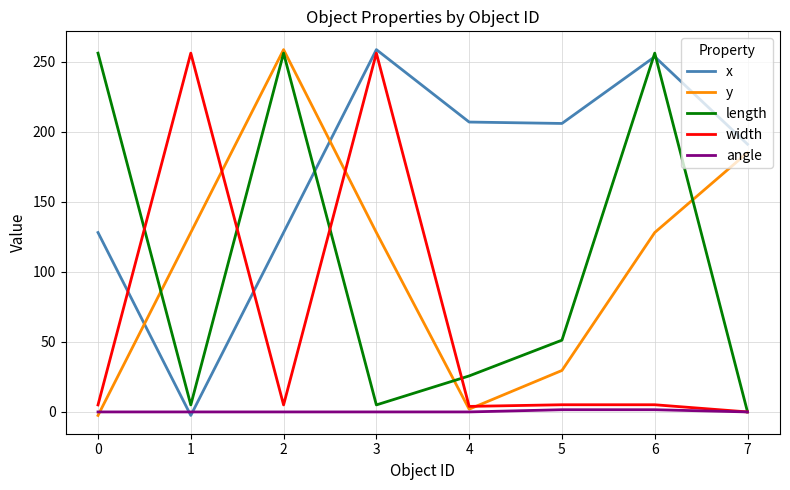

What is the highest value of the length series?

256.0